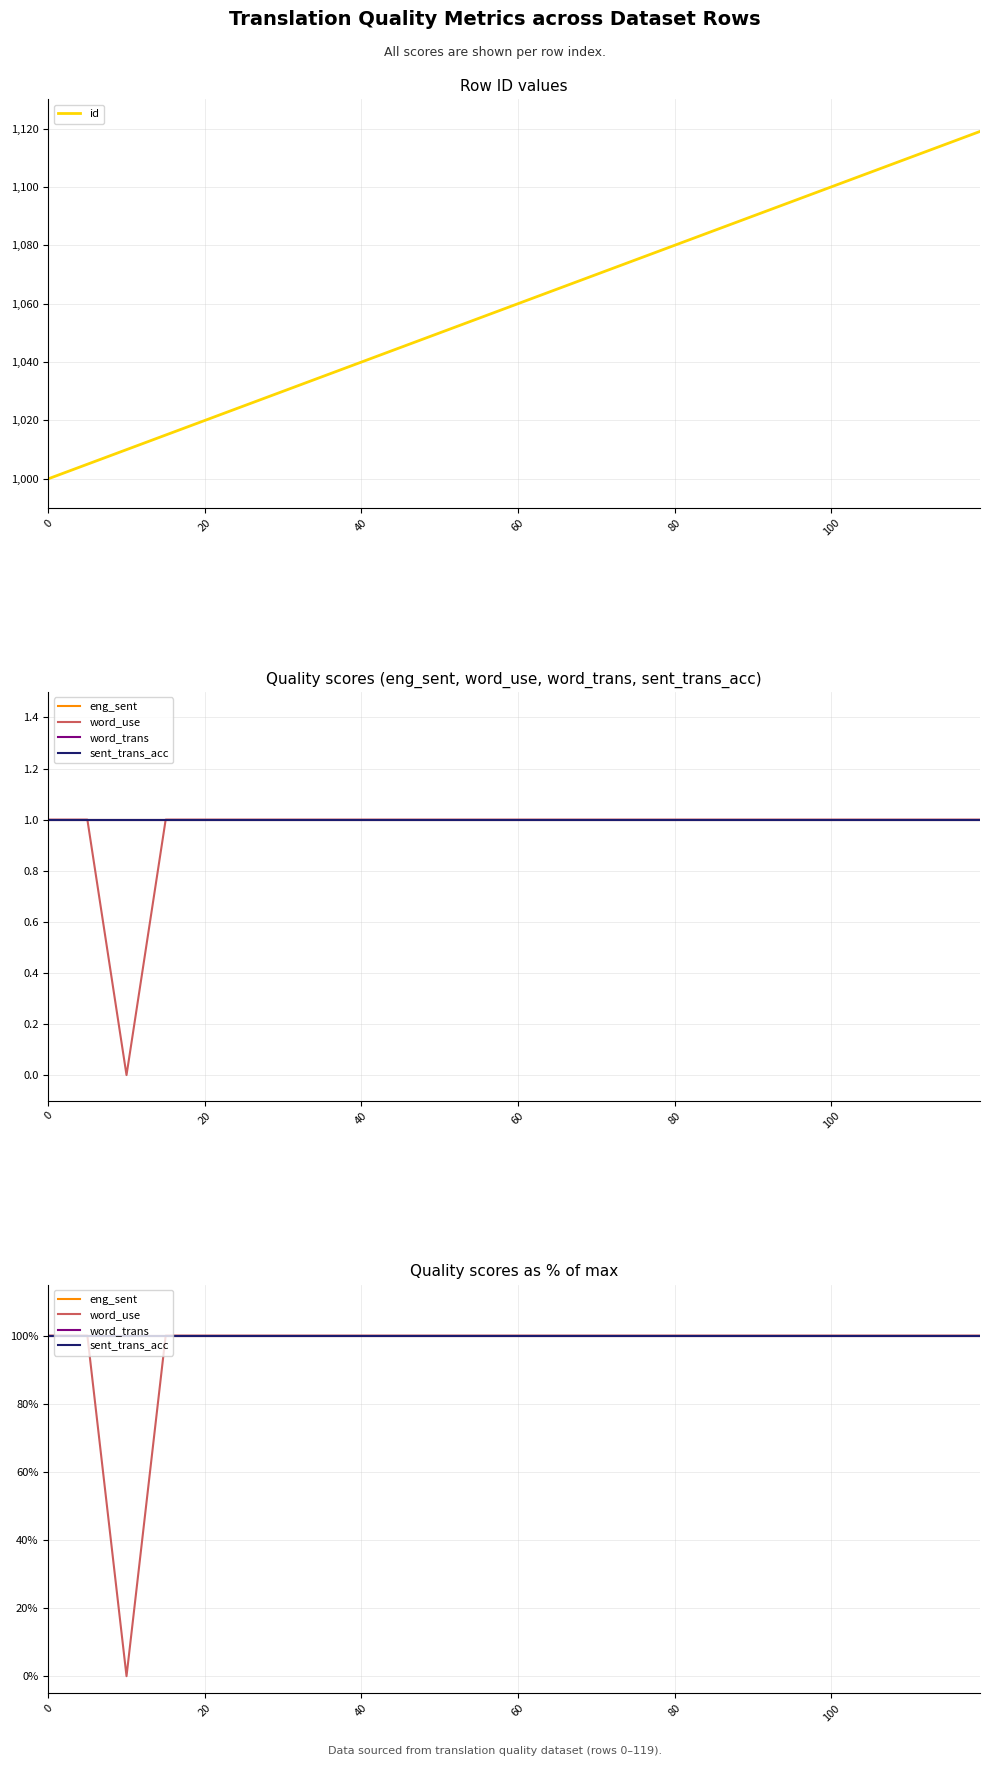

What is the value of the id point at the 17th from the left?

1080